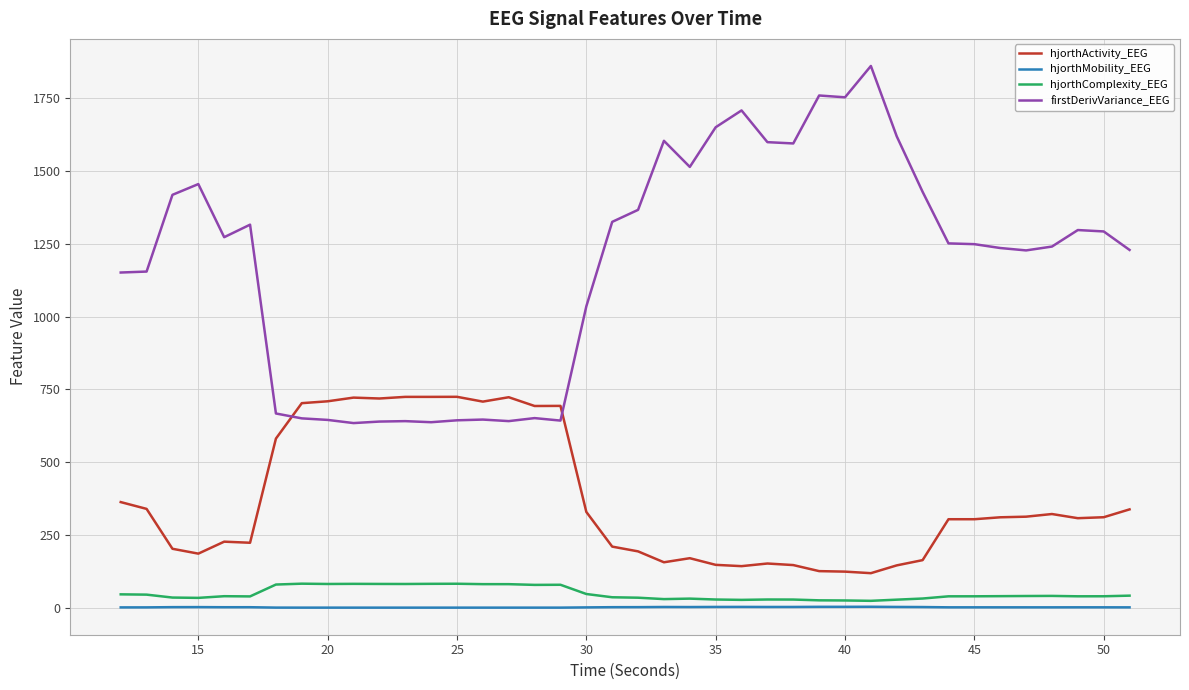

True or false: hjorthMobility_EEG and hjorthActivity_EEG cross at least once.

False